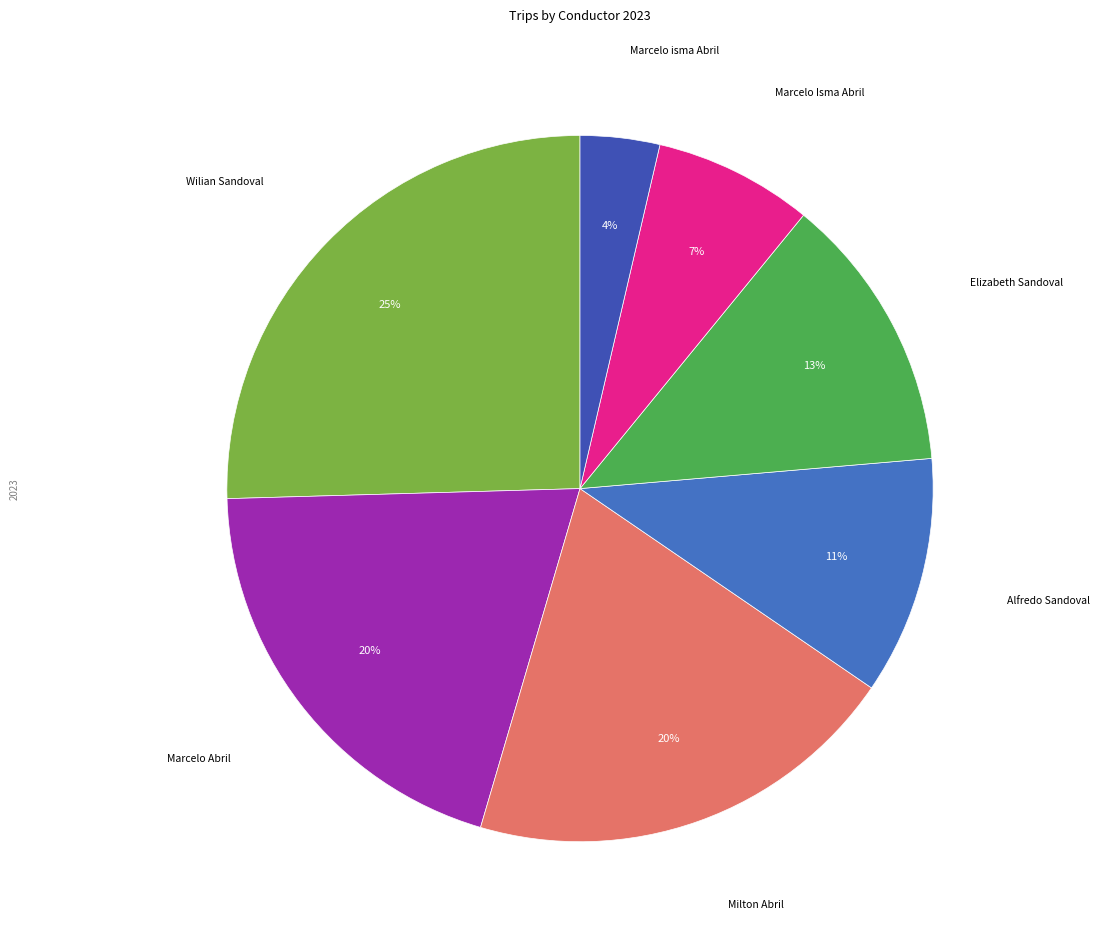

How many slices are in this pie chart?

7